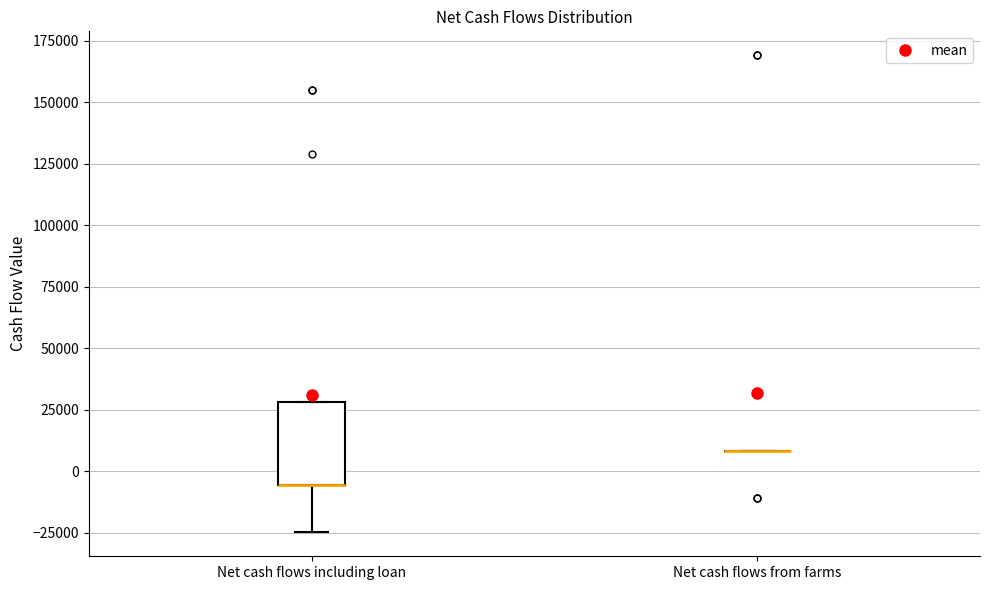

Reading left to right, read every box against the y-axis: the position of its median line, the range the box covers, and the ends of its whiskers. The values are not printed on the chart, so give them approximately, as read against the axis.

Net cash flows including loan: median -5000 (drawn on the box's lower edge), box -5000 to 30000, whiskers -25000 to 30000
Net cash flows from farms: box collapsed to a line at 10000, whiskers 10000 to 10000